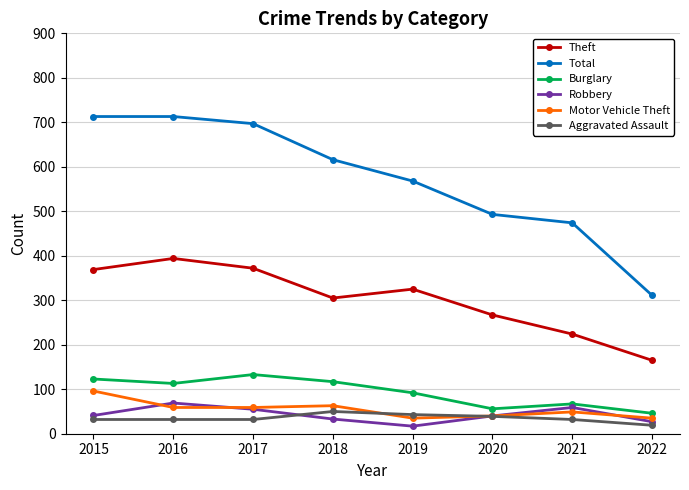

What is the difference between the second highest and minimum values in the Motor Vehicle Theft series?

28